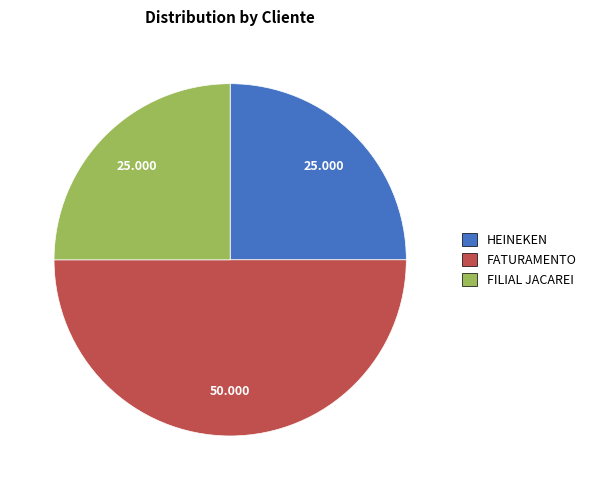

Do FATURAMENTO and HEINEKEN together represent more than half of the pie?

Yes